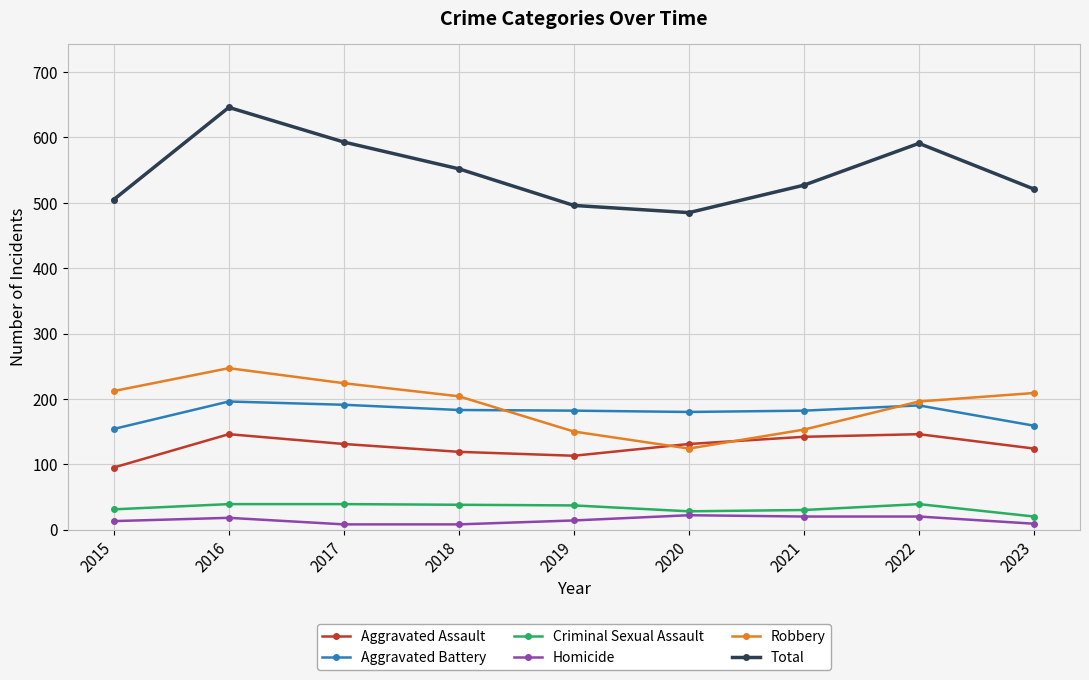

Count the number of categories in the chart.

9